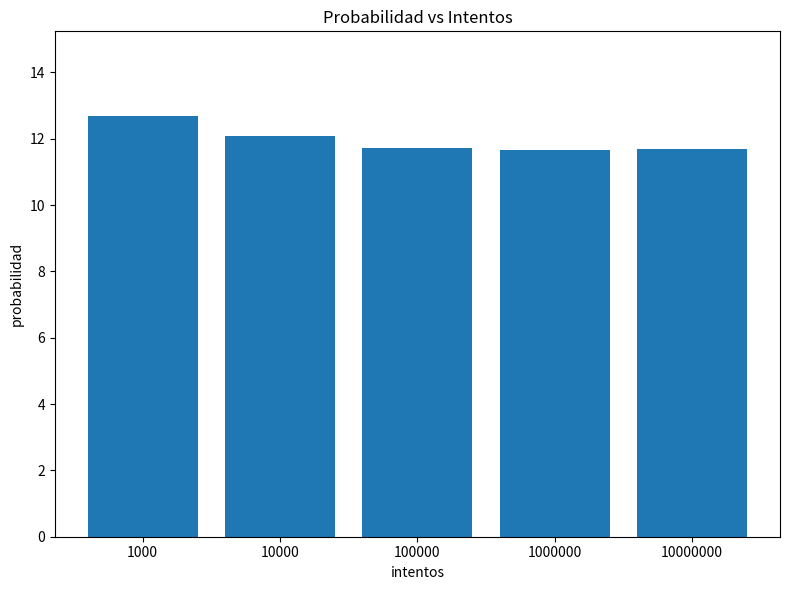

Reading left to right, what are all the values shown in this chart?

12.7	12.1	11.7	11.7	11.7